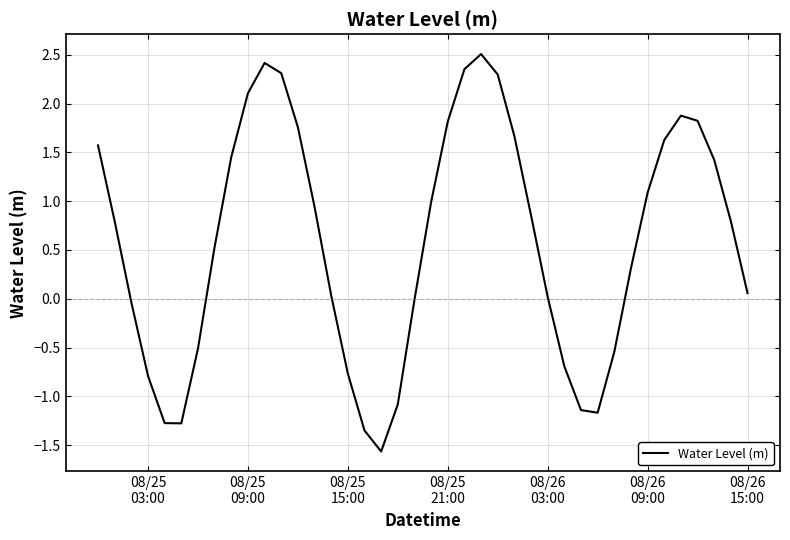

What is the sum of all values?

23.2